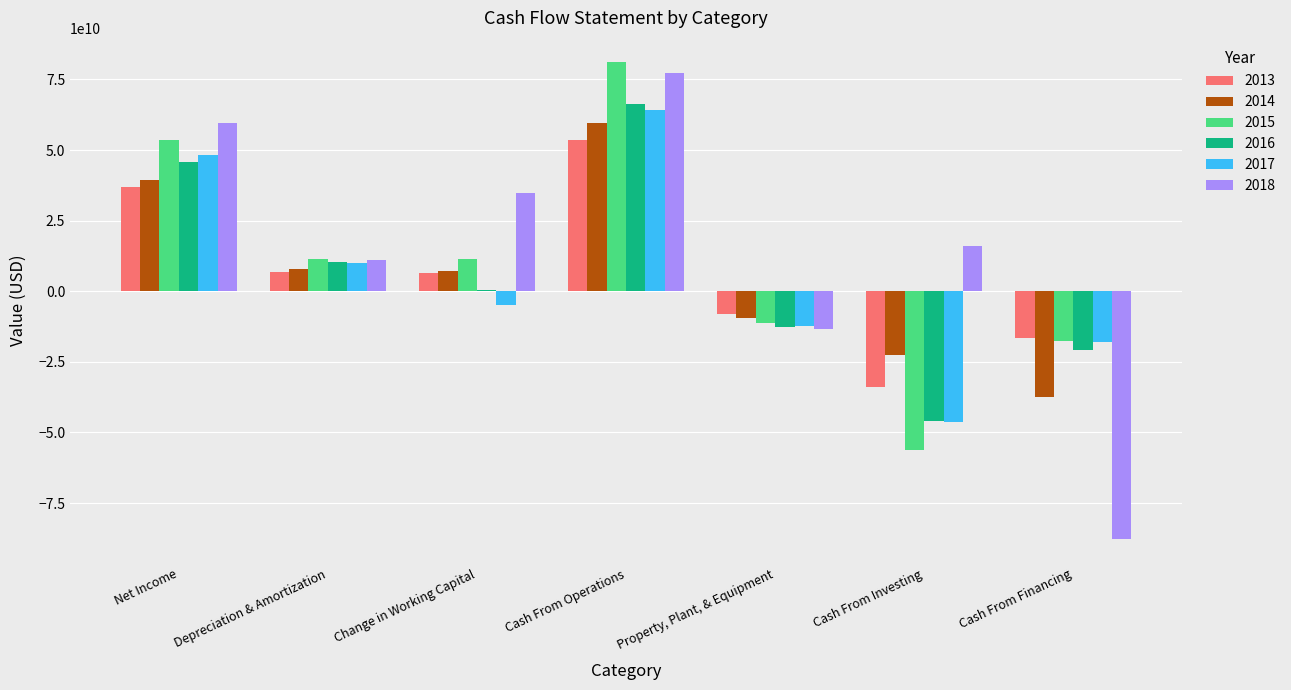

List the series in order of their peak value, lowest first.

2013, 2014, 2017, 2016, 2018, 2015